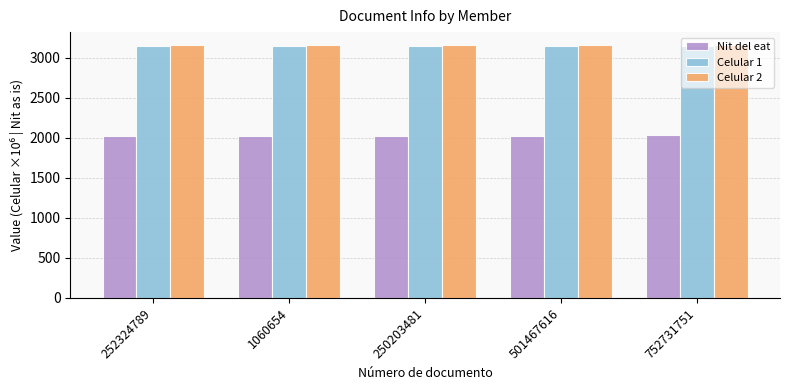

What is the label of the 4th bar from the left?

501467616